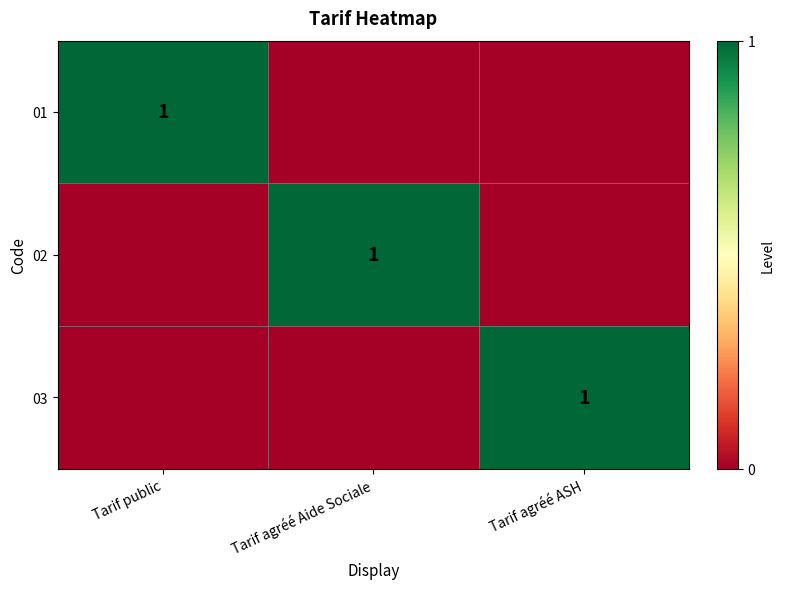

Is it true that 03 equals 1 at Tarif agréé ASH?

True